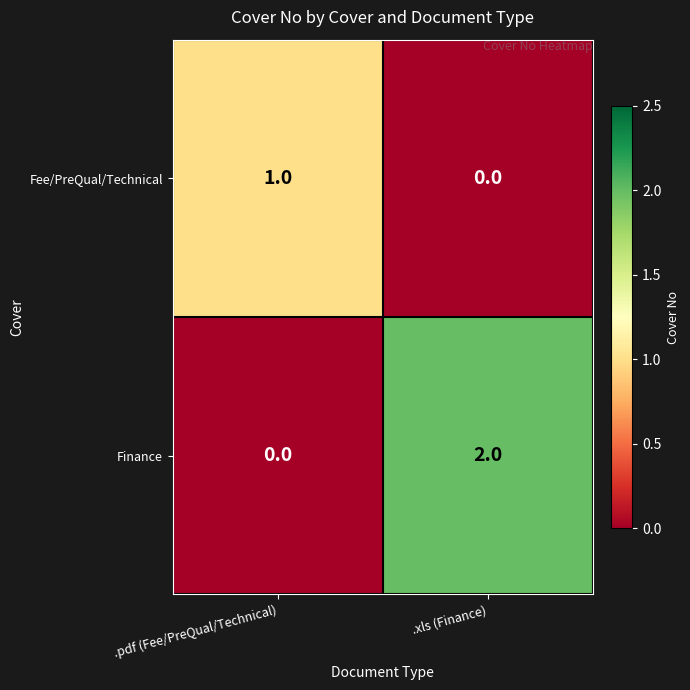

Rank the series by their maximum value, from highest to lowest.

Finance, Fee/PreQual/Technical